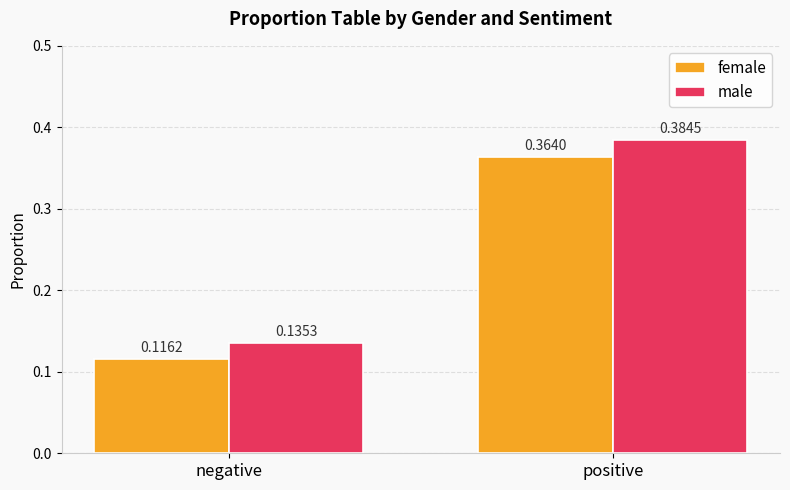

Which series has the widest spread of values?

male